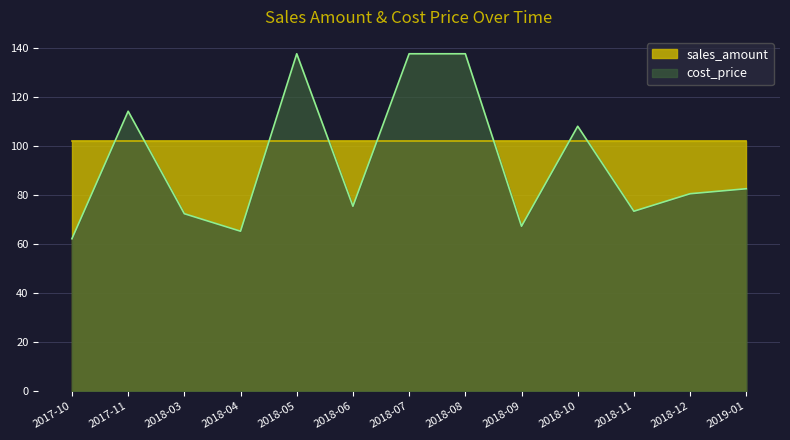

Does the chart have visible grid lines?

Yes